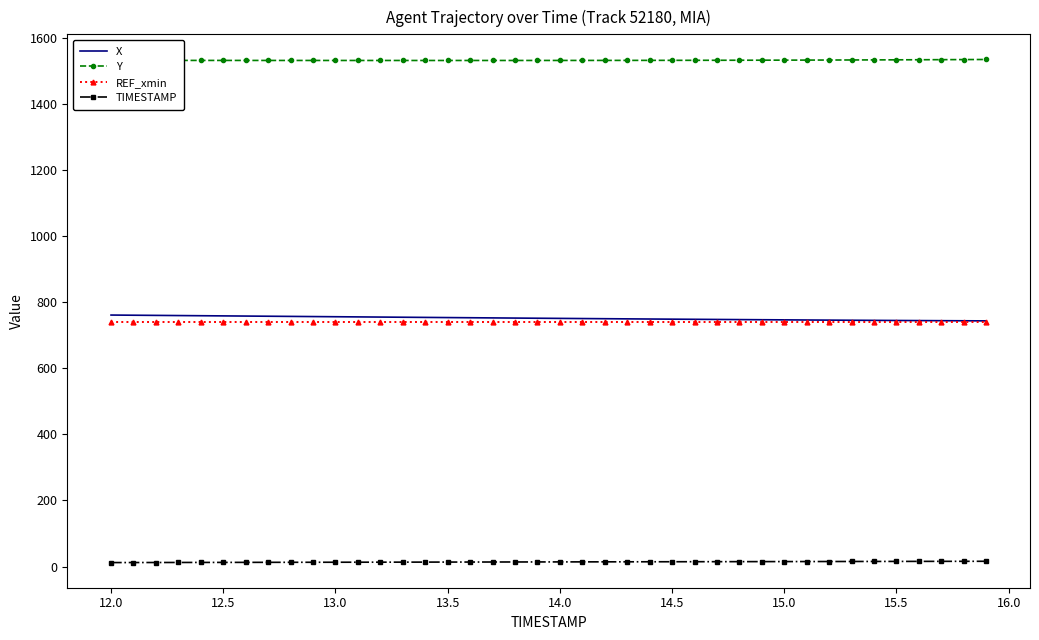

True or false: REF_xmin and TIMESTAMP cross at least once.

False